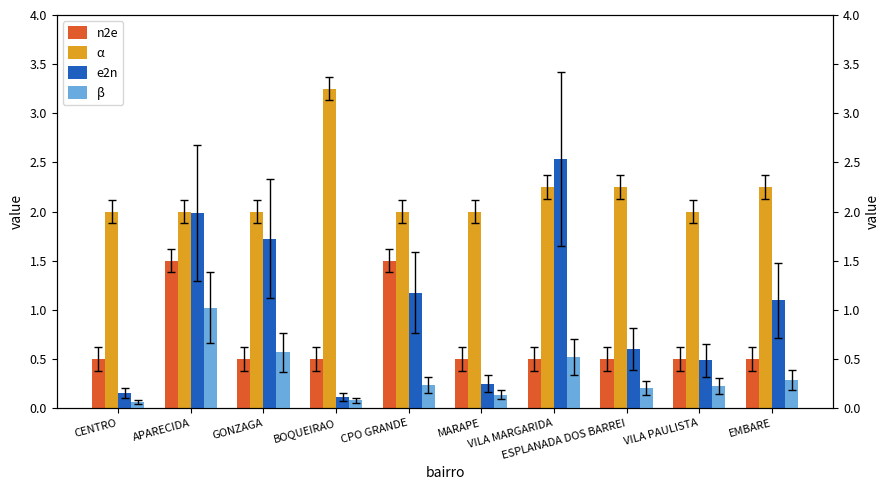

What position from the left is VILA MARGARIDA?

7